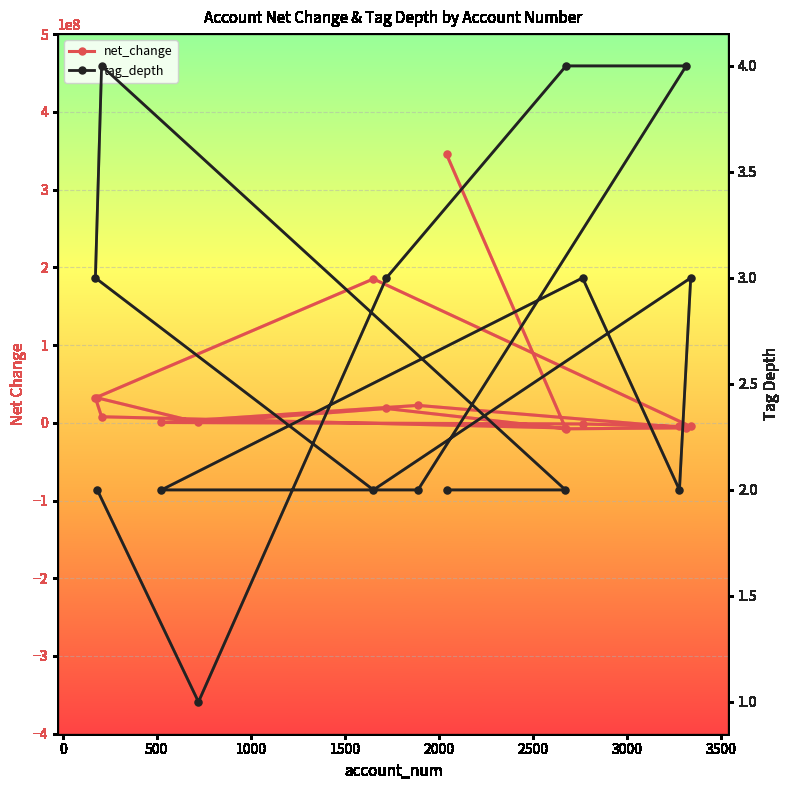

Rank the series at 3000 from lowest to highest value.

net_change, tag_depth